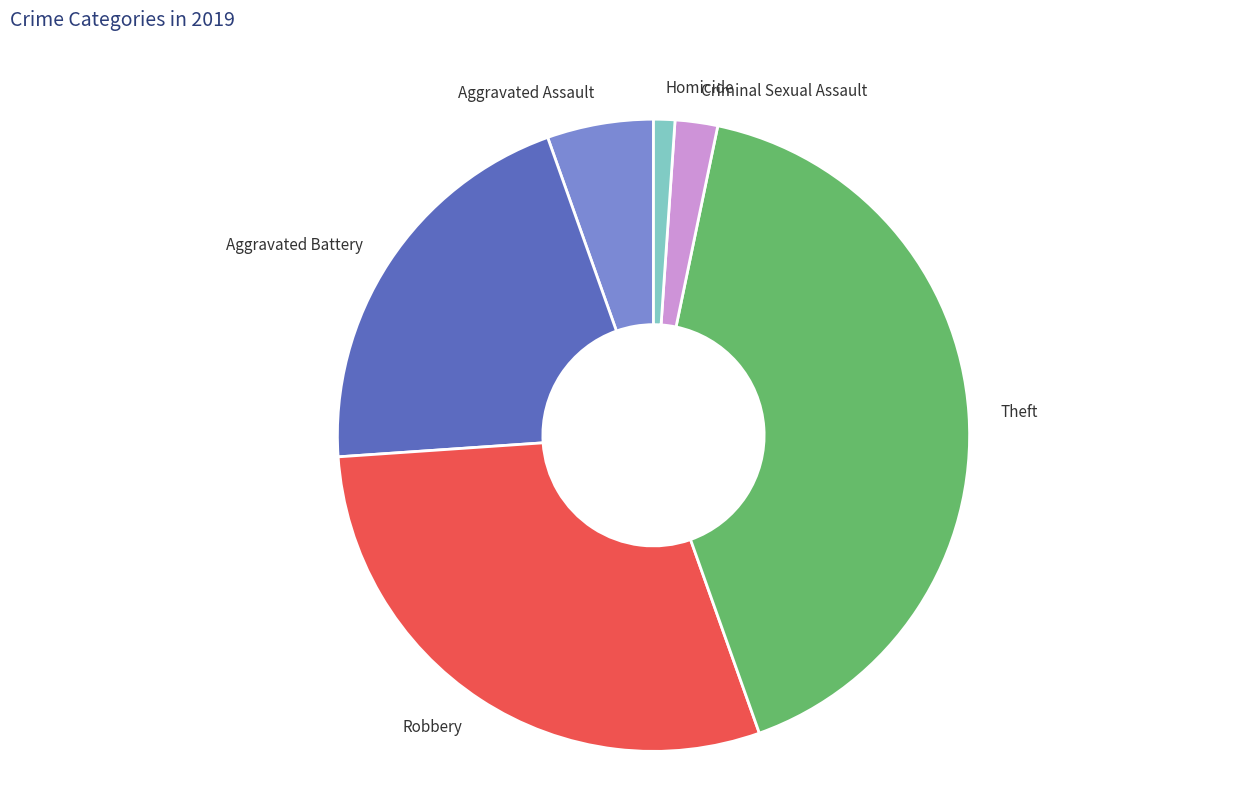

Which has a higher value, Aggravated Battery or Aggravated Assault?

Aggravated Battery